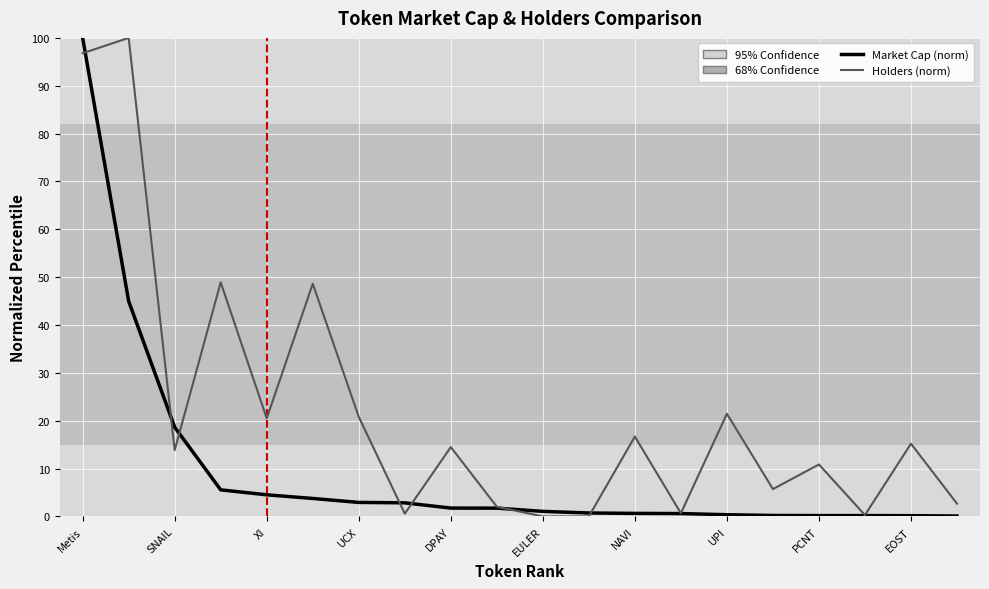

What is the maximum value shown in the chart?

100.0